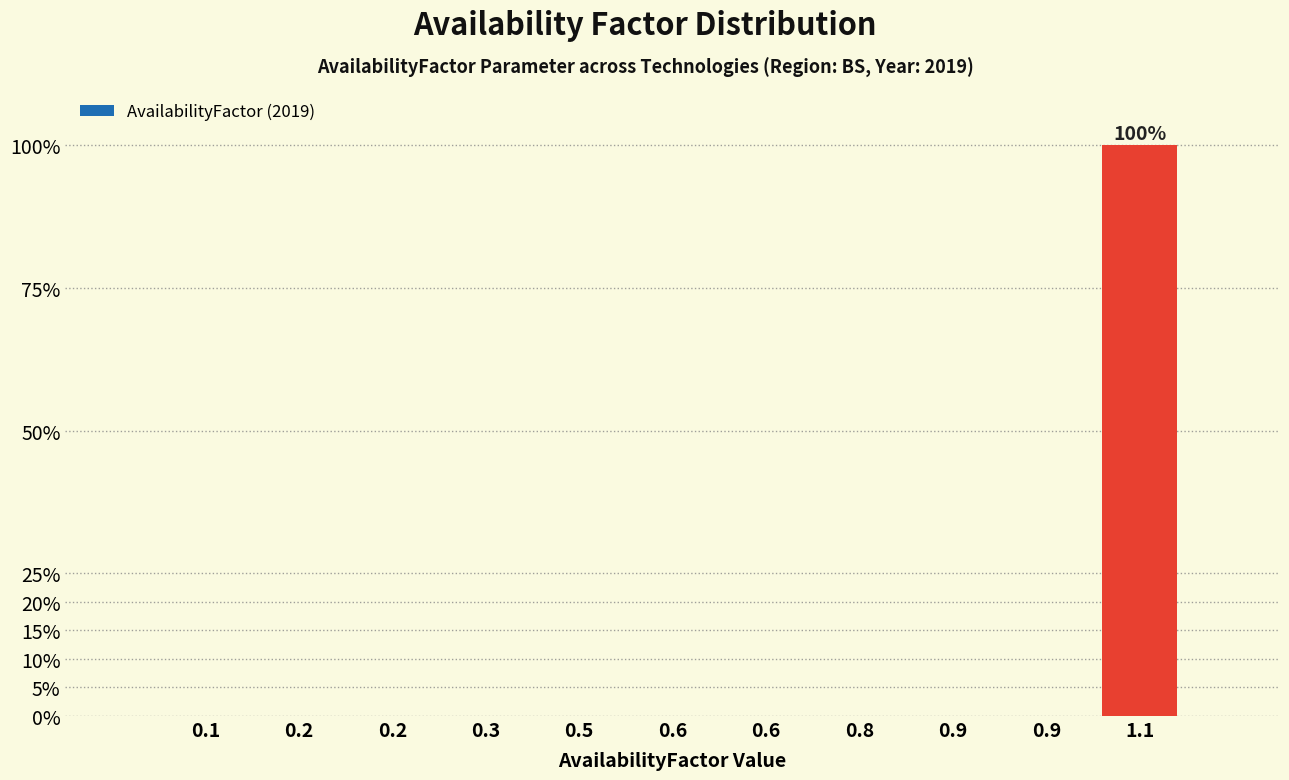

Are the bars horizontal?

No